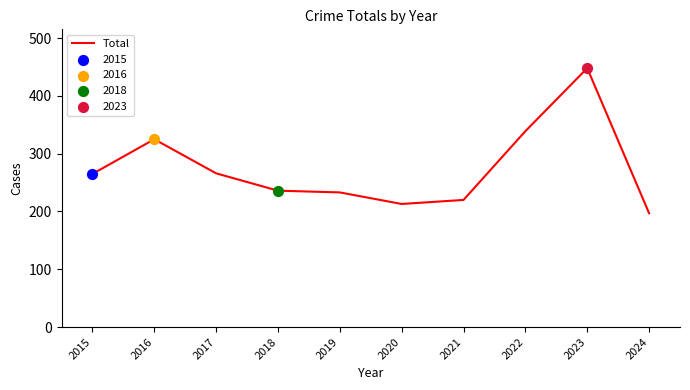

What is the ratio of the value at 2015 to the value at 2024?

1.3